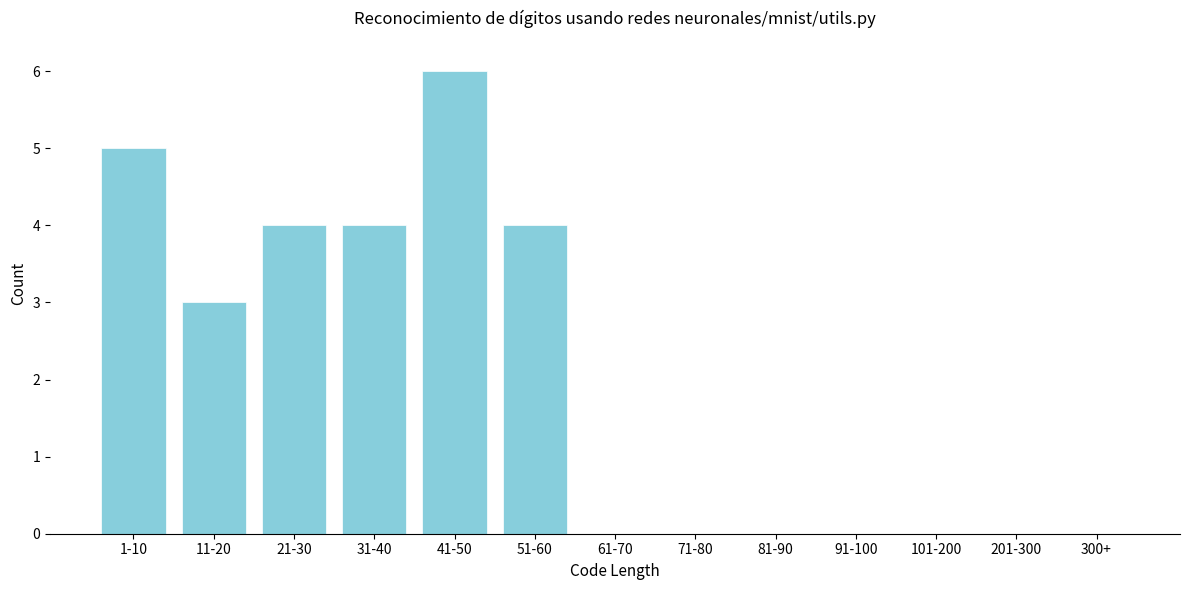

Reading left to right, extract all data points from this chart.

1-10=5	11-20=3	21-30=4	31-40=4	41-50=6	51-60=4	61-70=0	71-80=0	81-90=0	91-100=0	101-200=0	201-300=0	300+=0